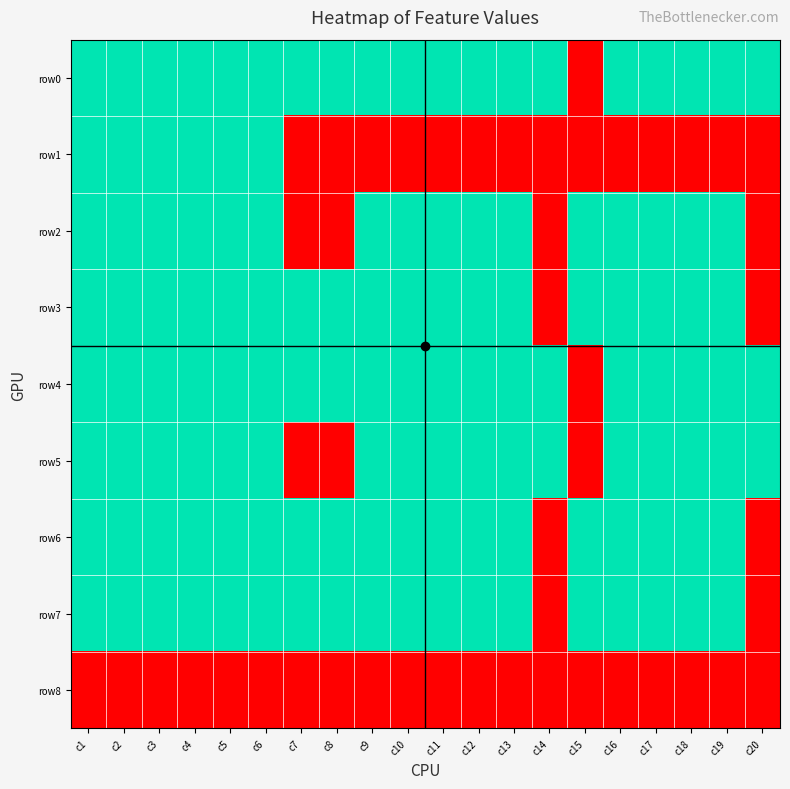

List the series in order of their peak value, lowest first.

row8, row0, row1, row2, row3, row4, row5, row6, row7